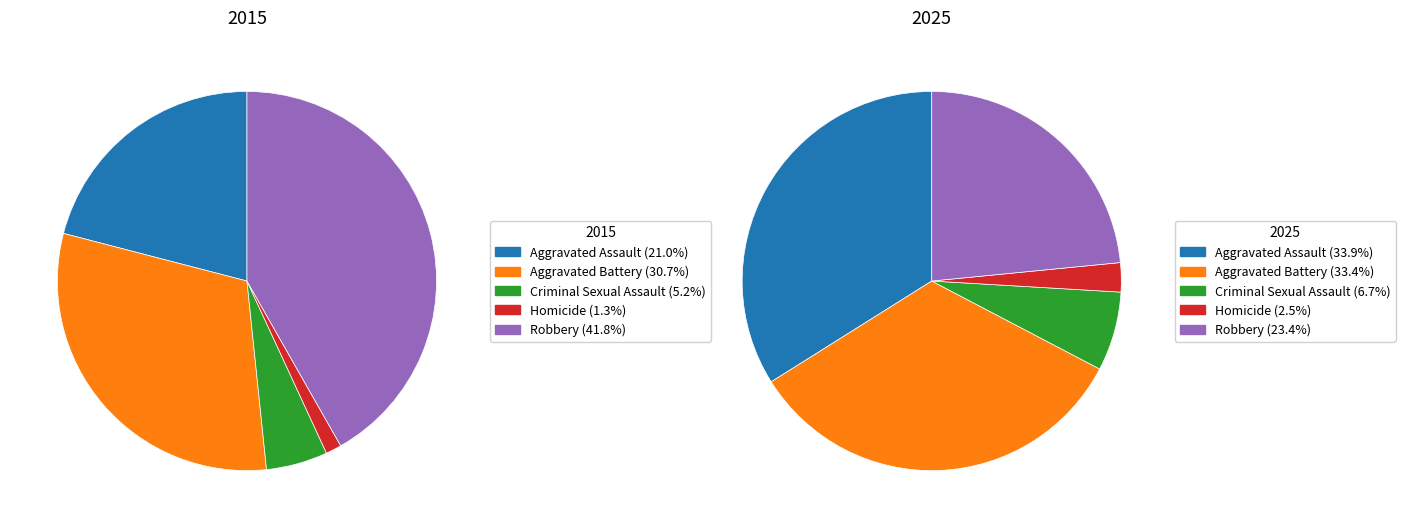

The Aggravated Battery slice represents 40% of the pie. True or false?

False